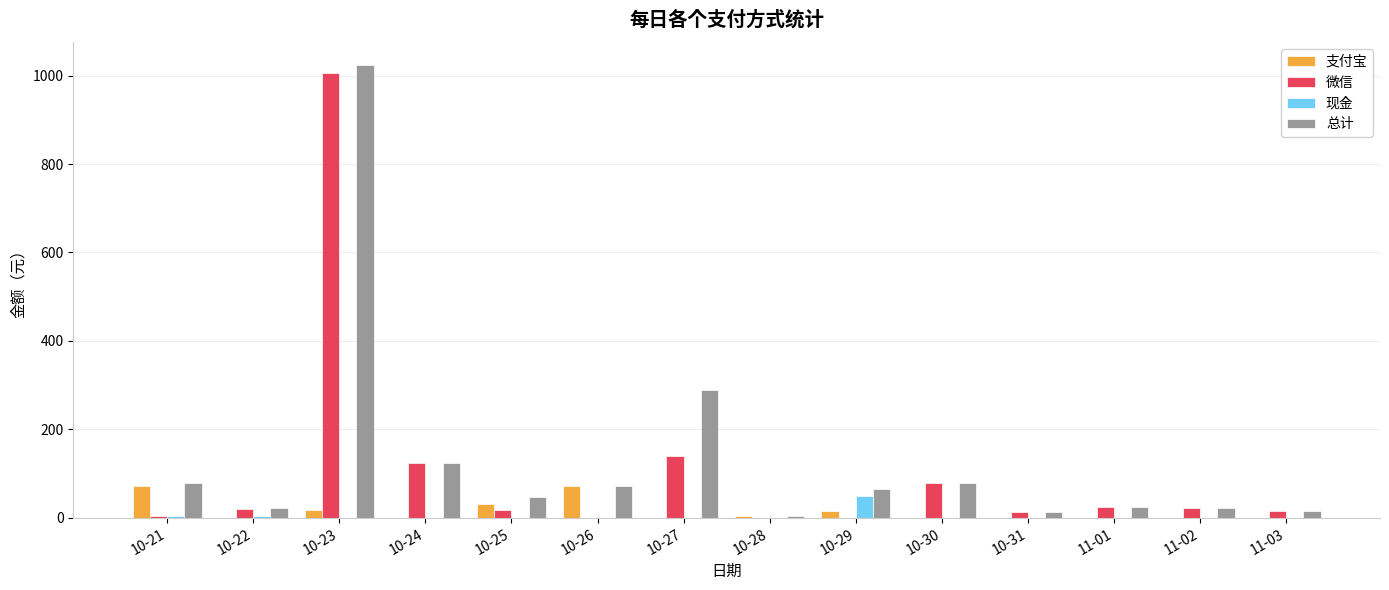

Where is 微信 nearest to the value 503?

10-27